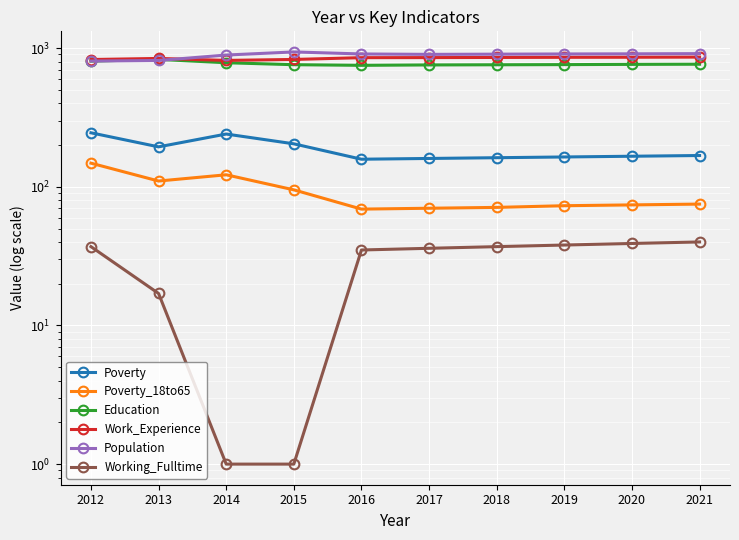

True or false: Education and Poverty_18to65 cross at least once.

False